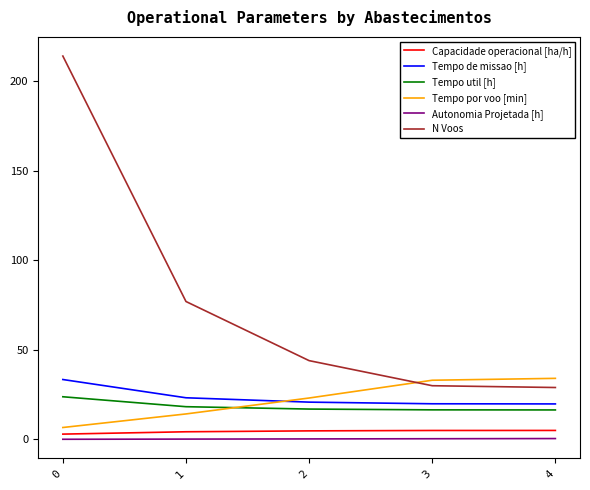

Does the chart display data point markers on the line(s)?

No